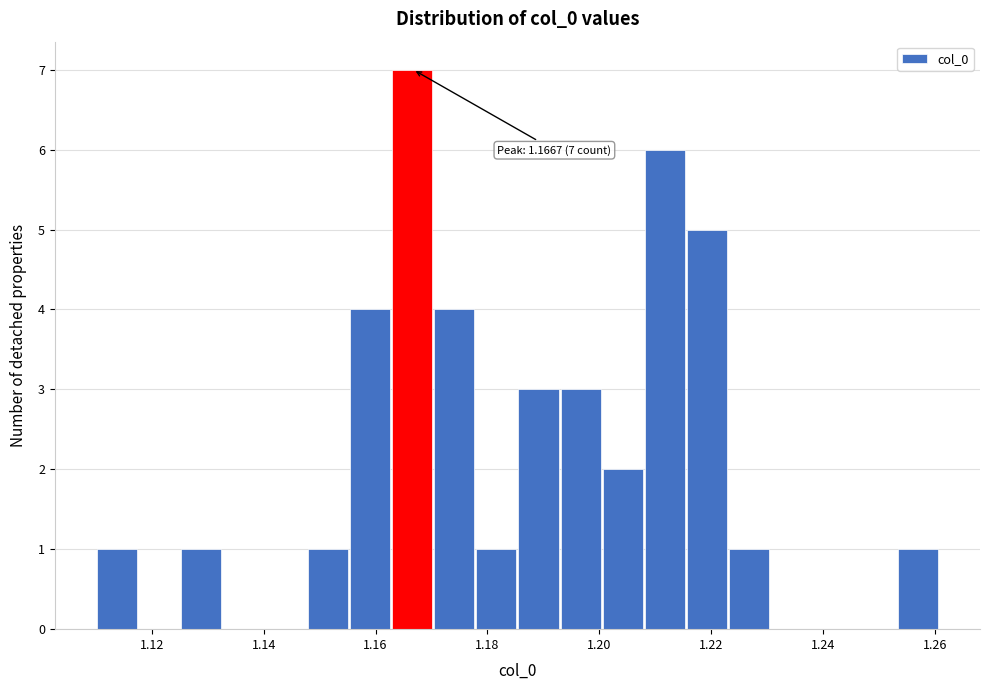

Around what value on the x-axis is the tallest bar? Give the approximate position of its centre, as read against the axis.

1.166